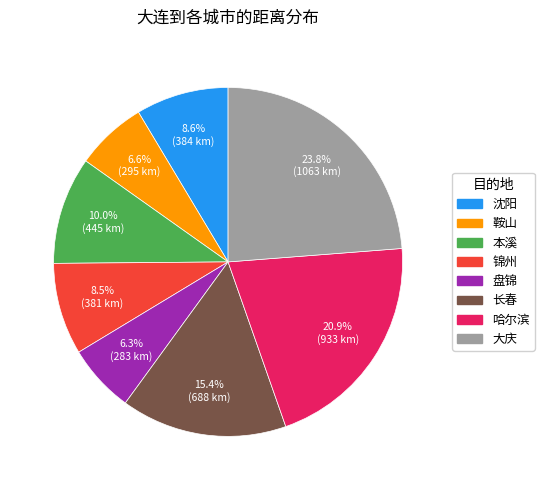

To the nearest percent, what is the combined percentage of 锦州 and 本溪?

18%